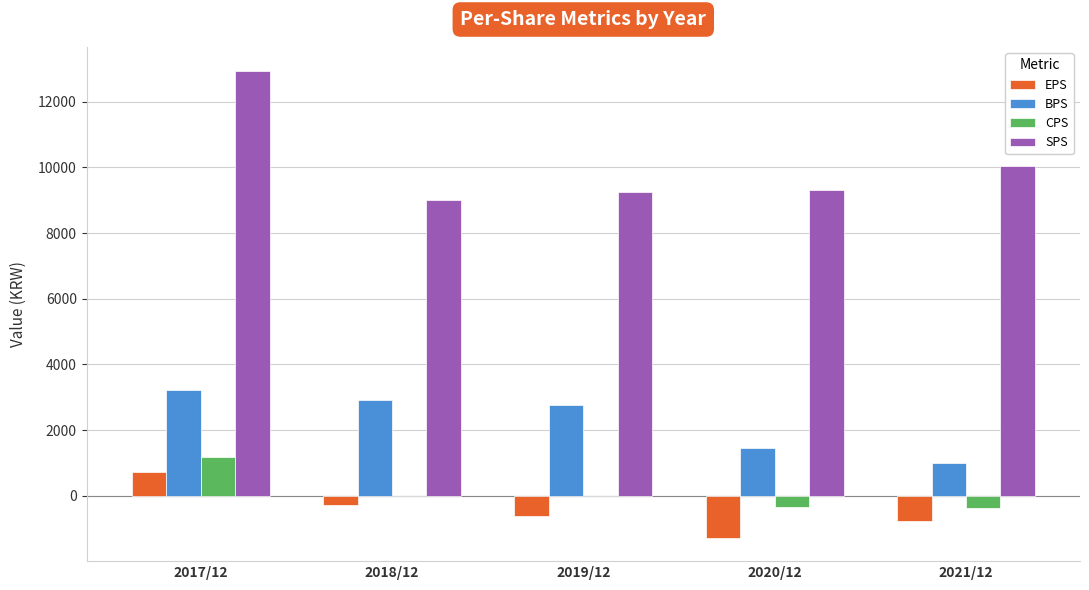

Which series has the largest total across all categories?

SPS